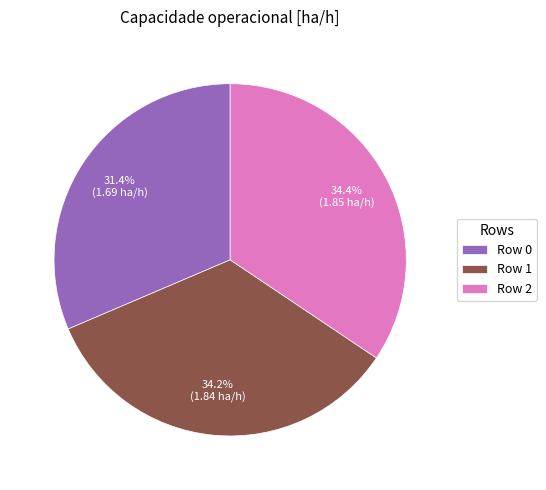

Is there any slice that represents more than half of the pie?

No